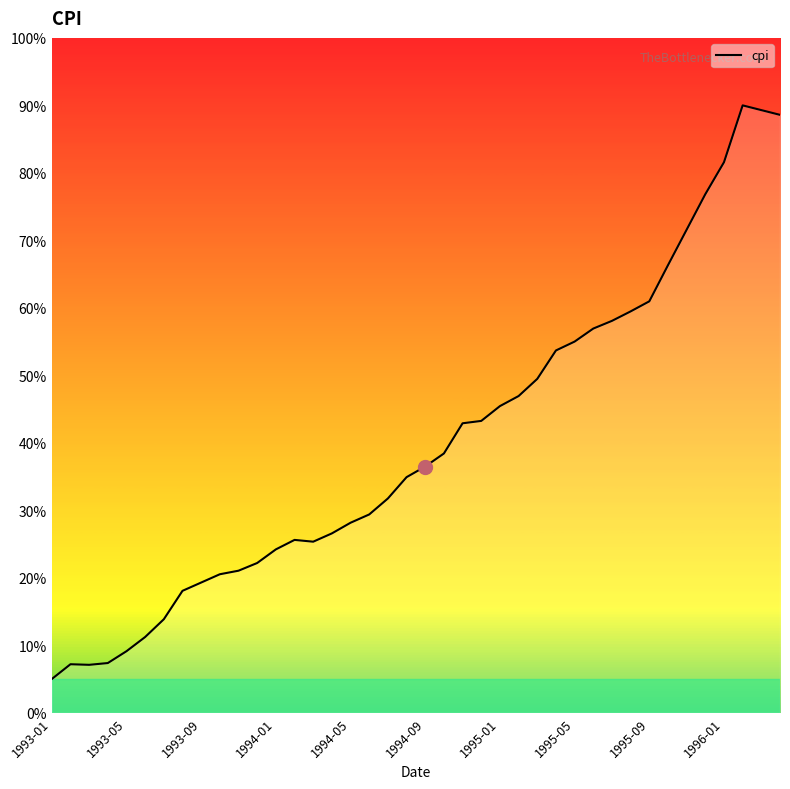

What is the maximum value shown in the chart?

90.0